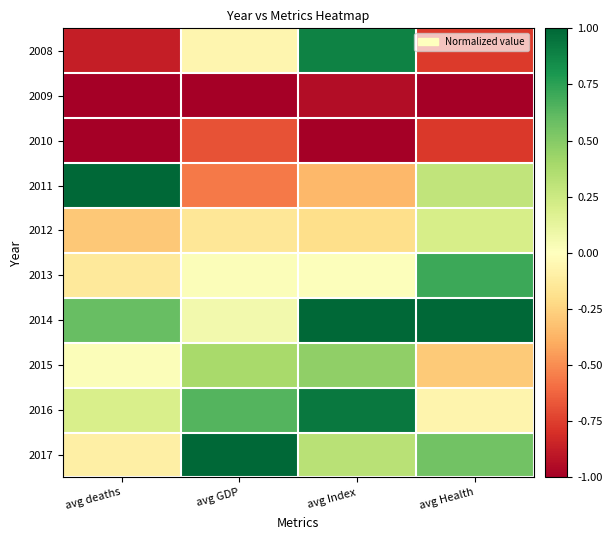

Reading left to right, transcribe all the data shown in this chart.

2008: avg deaths=-0.9	avg GDP=-0.1	avg Index=0.9	avg Health=-0.8
2009: avg deaths=-1.0	avg GDP=-1.0	avg Index=-0.9	avg Health=-1.0
2010: avg deaths=-1.0	avg GDP=-0.7	avg Index=-1.0	avg Health=-0.8
2011: avg deaths=1.0	avg GDP=-0.6	avg Index=-0.4	avg Health=0.3
2012: avg deaths=-0.3	avg GDP=-0.2	avg Index=-0.2	avg Health=0.2
2013: avg deaths=-0.1	avg GDP=0.0	avg Index=0.0	avg Health=0.7
2014: avg deaths=0.6	avg GDP=0.1	avg Index=1.0	avg Health=1.0
2015: avg deaths=0.0	avg GDP=0.4	avg Index=0.5	avg Health=-0.3
2016: avg deaths=0.2	avg GDP=0.6	avg Index=0.9	avg Health=-0.1
2017: avg deaths=-0.1	avg GDP=1.0	avg Index=0.3	avg Health=0.6